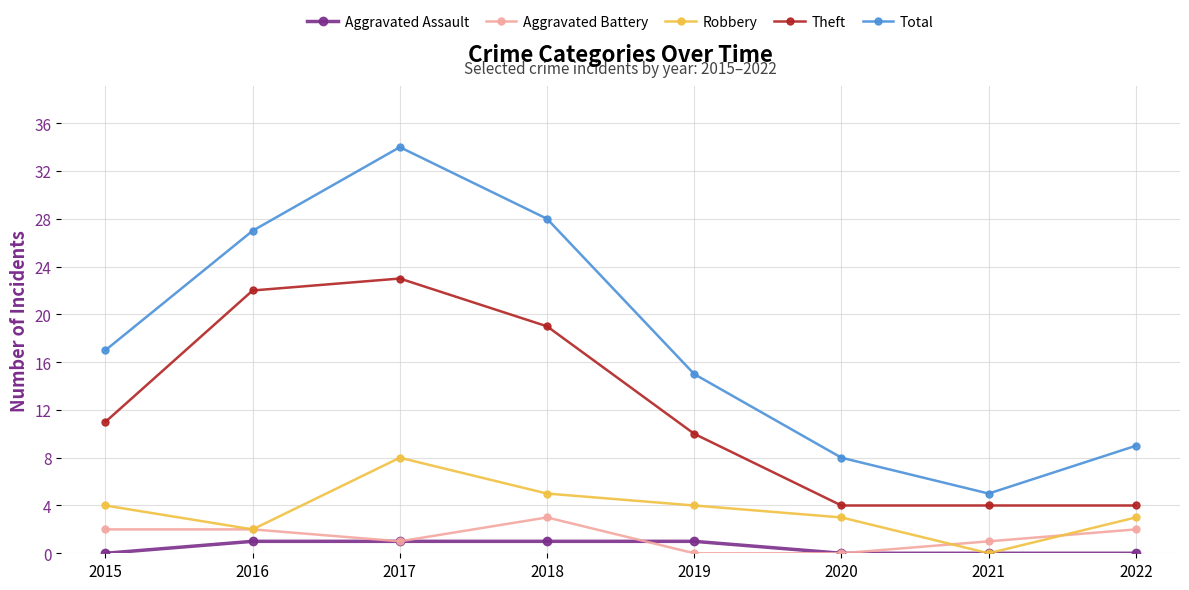

True or false: Robbery and Theft cross at least once.

False